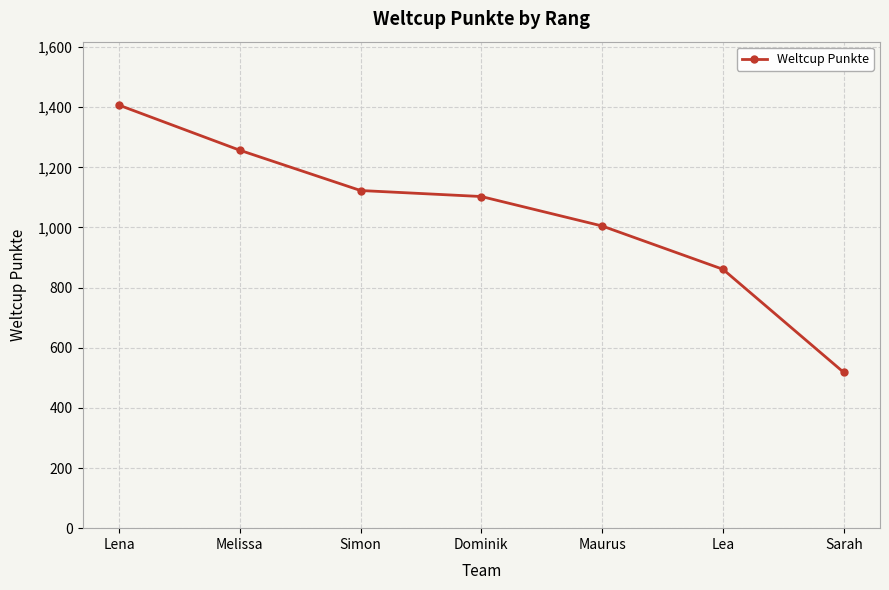

Reading left to right, what are all the values shown in this chart?

Lena=1407	Melissa=1257	Simon=1123	Dominik=1103	Maurus=1005	Lea=861	Sarah=518